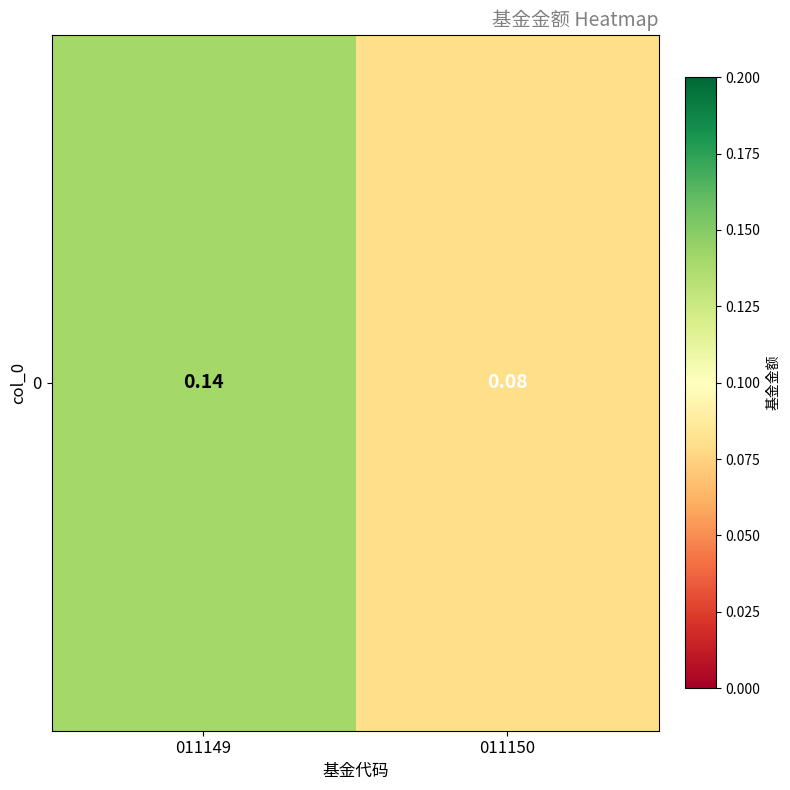

Which label corresponds to the smallest value in the chart?

011150